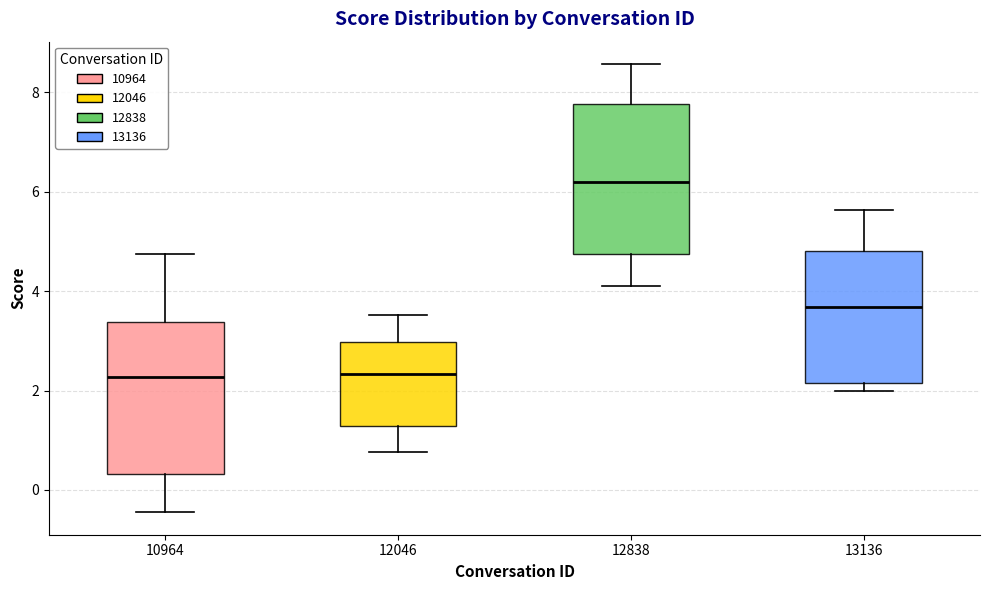

Reading left to right, read every box against the y-axis: the position of its median line, the range the box covers, and the ends of its whiskers. The values are not printed on the chart, so give them approximately, as read against the axis.

10964: median 2.2, box 0.4 to 3.4, whiskers -0.4 to 4.8
12046: median 2.4, box 1.2 to 3.0, whiskers 0.8 to 3.6
12838: median 6.2, box 4.8 to 7.8, whiskers 4.2 to 8.6
13136: median 3.6, box 2.2 to 4.8, whiskers 2.0 to 5.6